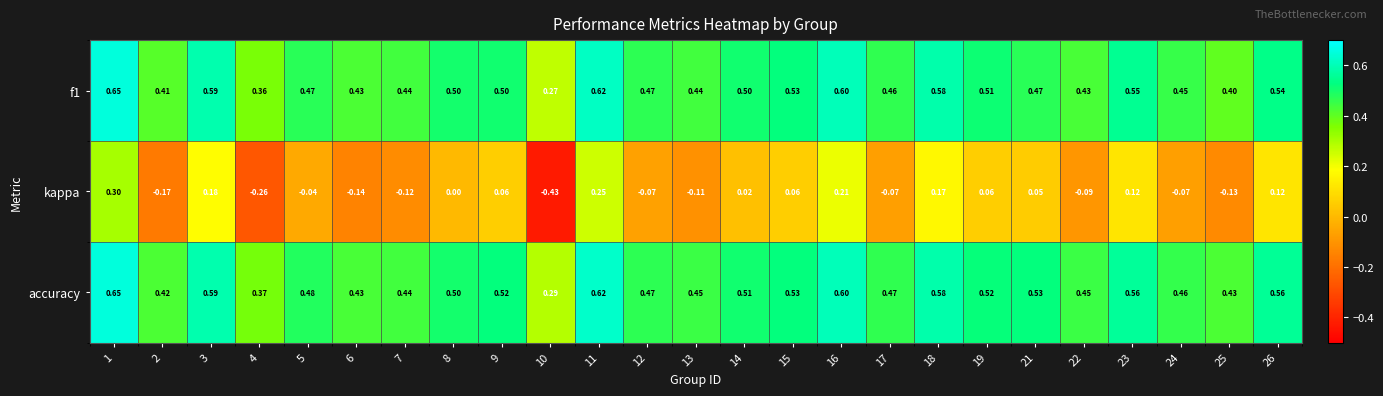

Between 14 and 17, which series saw the biggest shift?

kappa